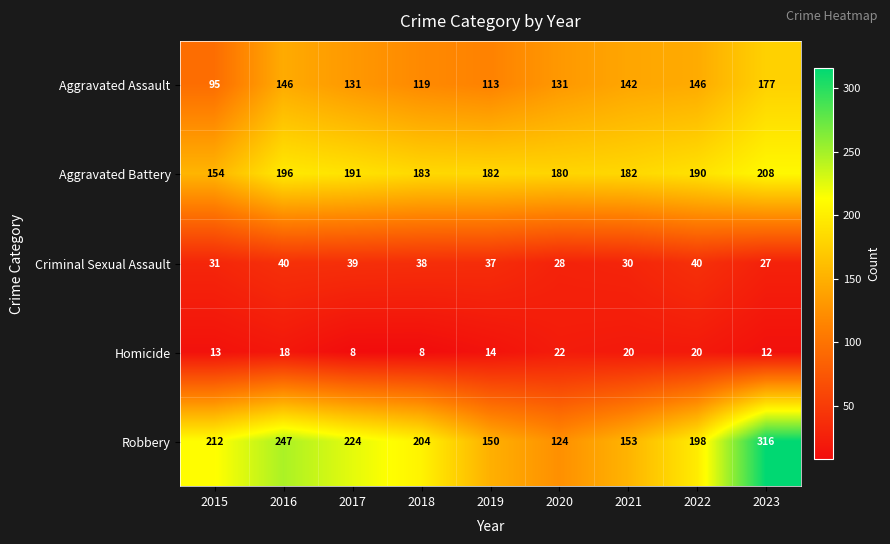

At which label is Homicide closest to 15?

2019